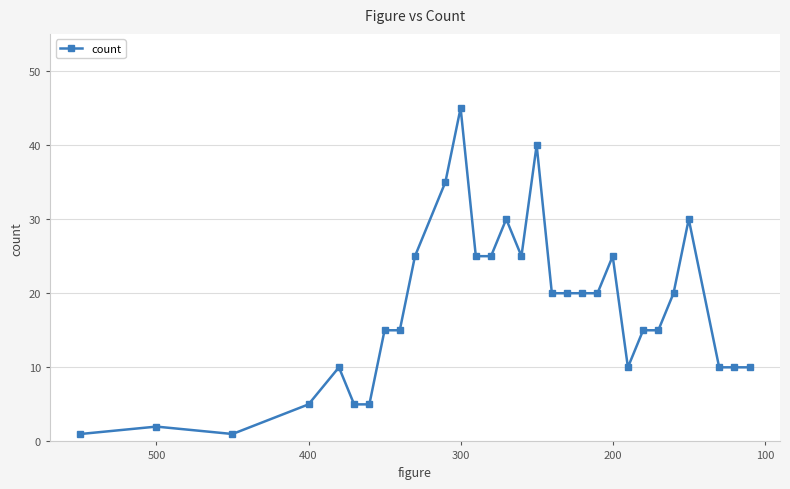

Reading left to right, list all the values displayed in this chart.

1	2	1	5	10	5	5	15	15	25	35	45	25	25	30	25	40	20	20	20	20	25	10	15	15	20	30	10	10	10